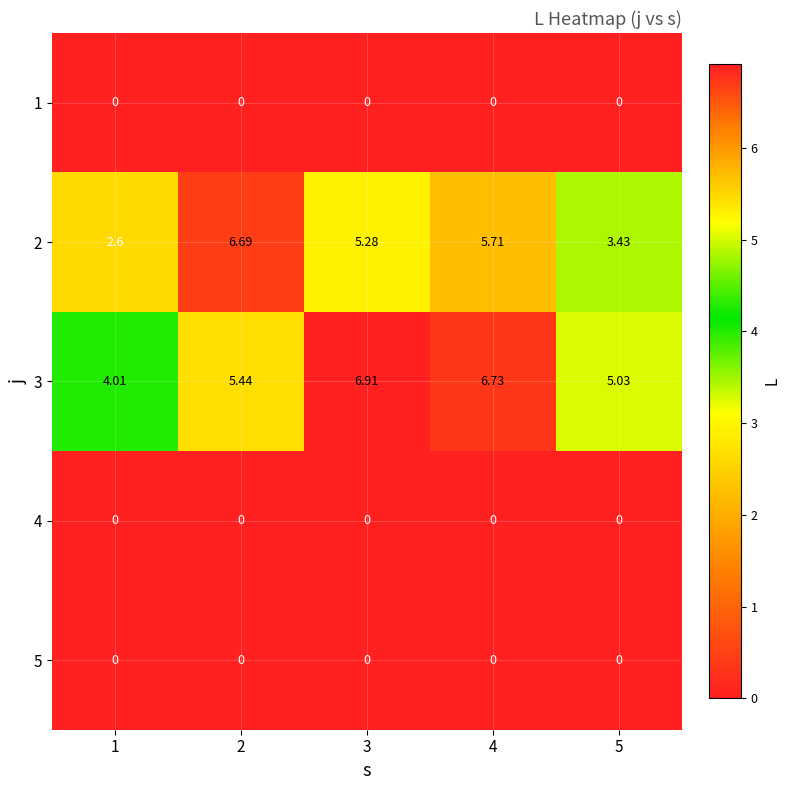

Is the value of 4 at 5 greater than the value of 3 at 5?

No